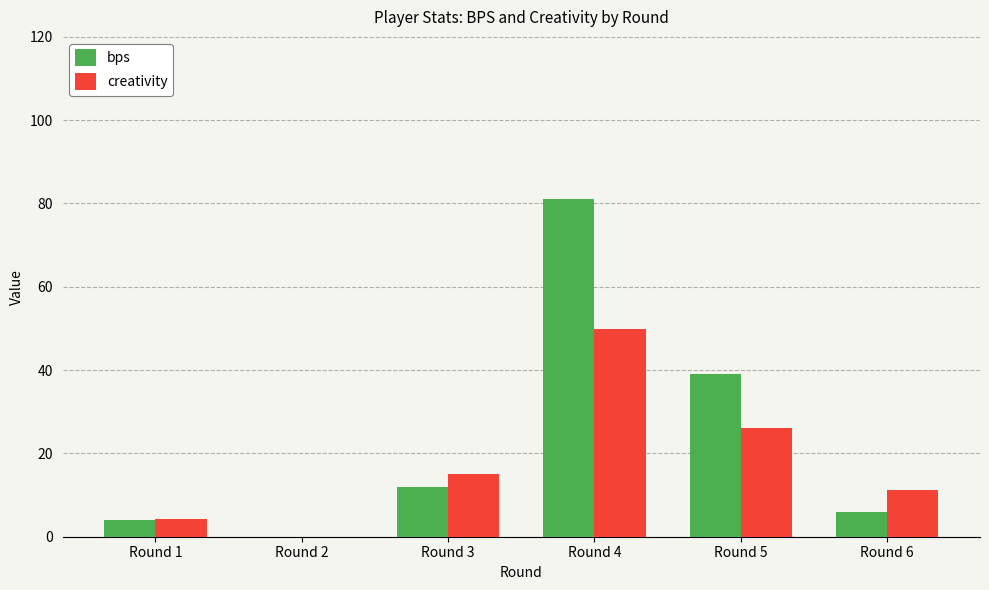

True or false: bps has a value of 39.0 at Round 5.

True